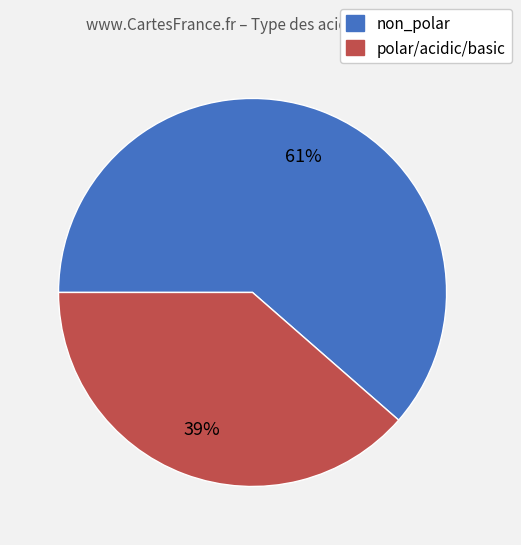

The polar/acidic/basic slice represents 45% of the pie. True or false?

False